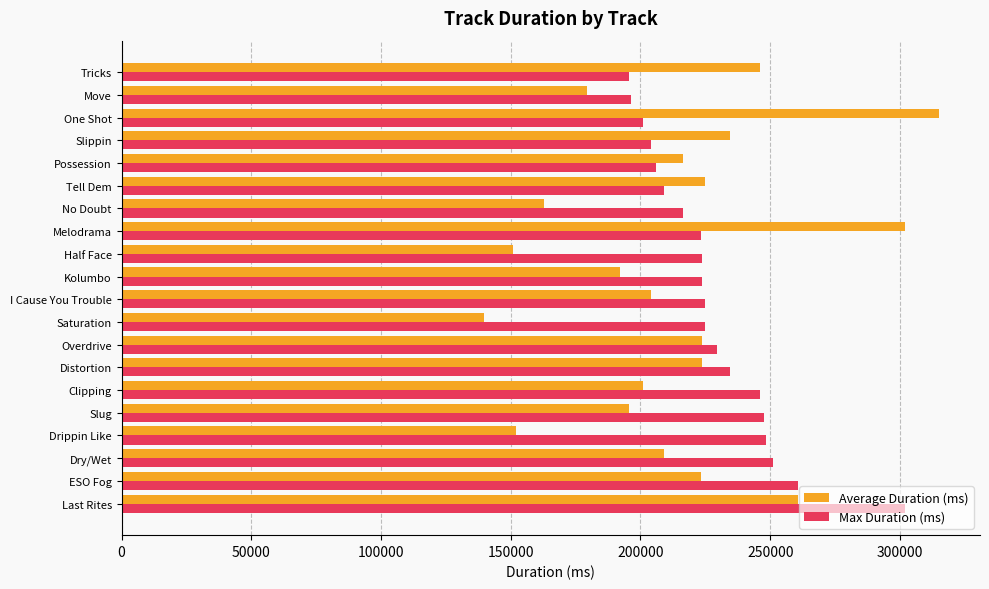

Rank the series by their average value, from highest to lowest.

Max Duration (ms), Average Duration (ms)